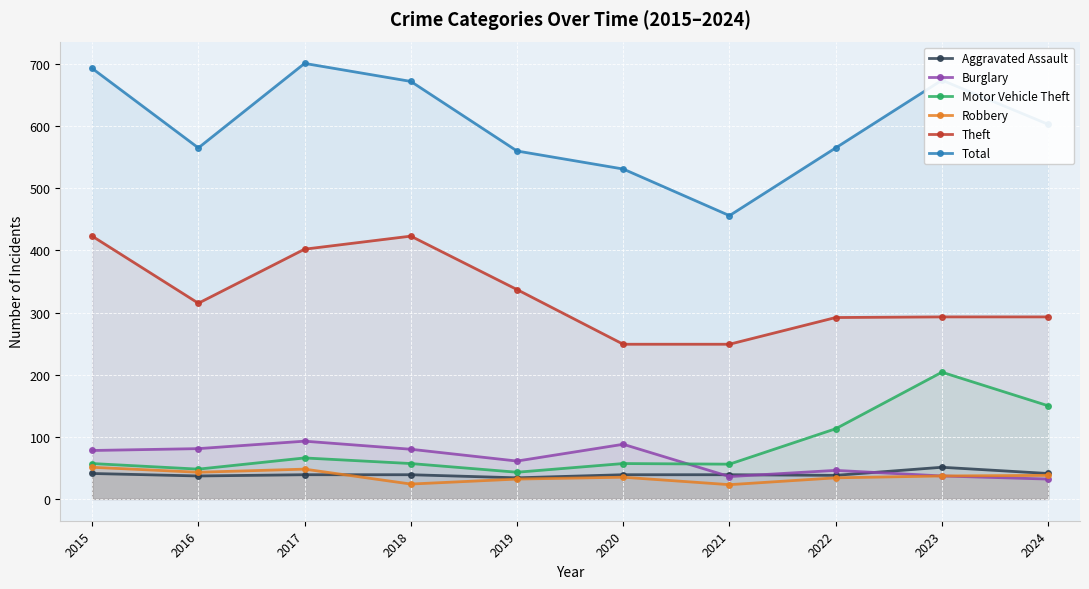

What are all the series names shown in the legend?

Aggravated Assault, Burglary, Motor Vehicle Theft, Robbery, Theft, Total